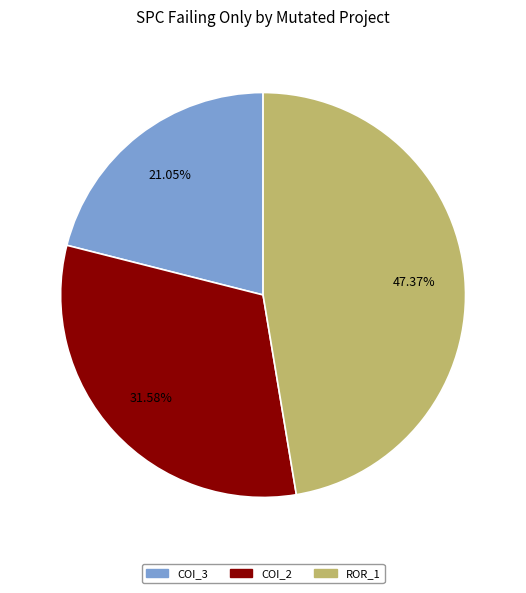

Which category has the biggest portion of the pie?

ROR_1